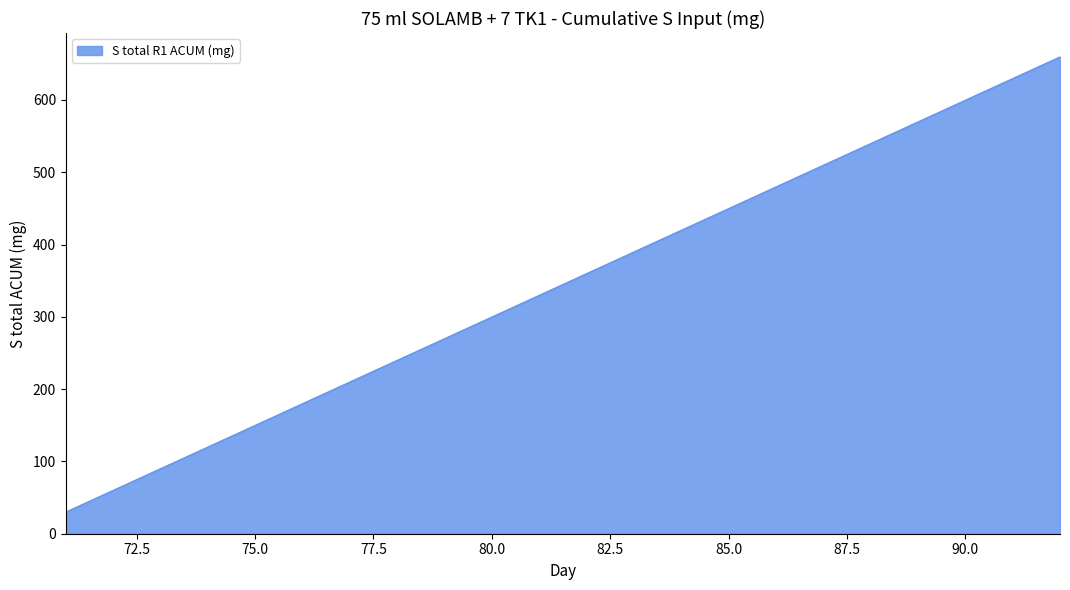

What is the difference between the maximum and minimum values?

629.6